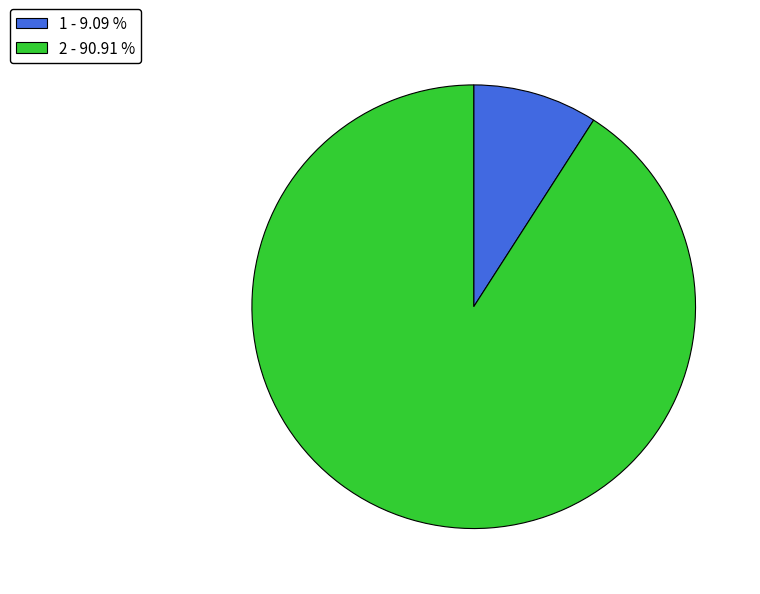

What is the majority slice?

2